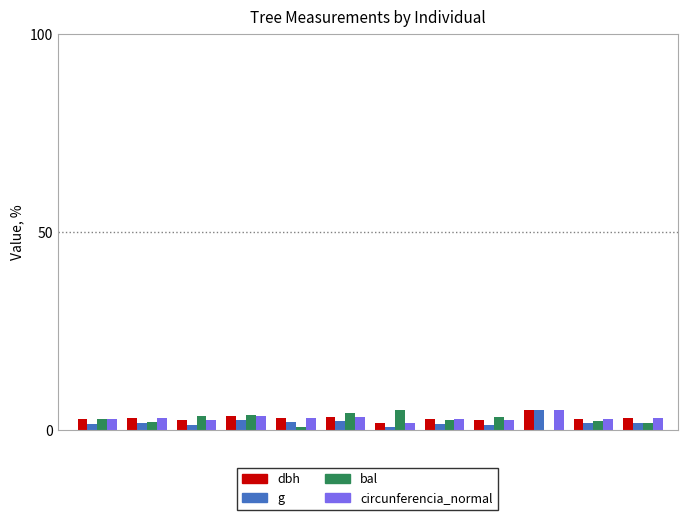

How many data points does each series have?

12